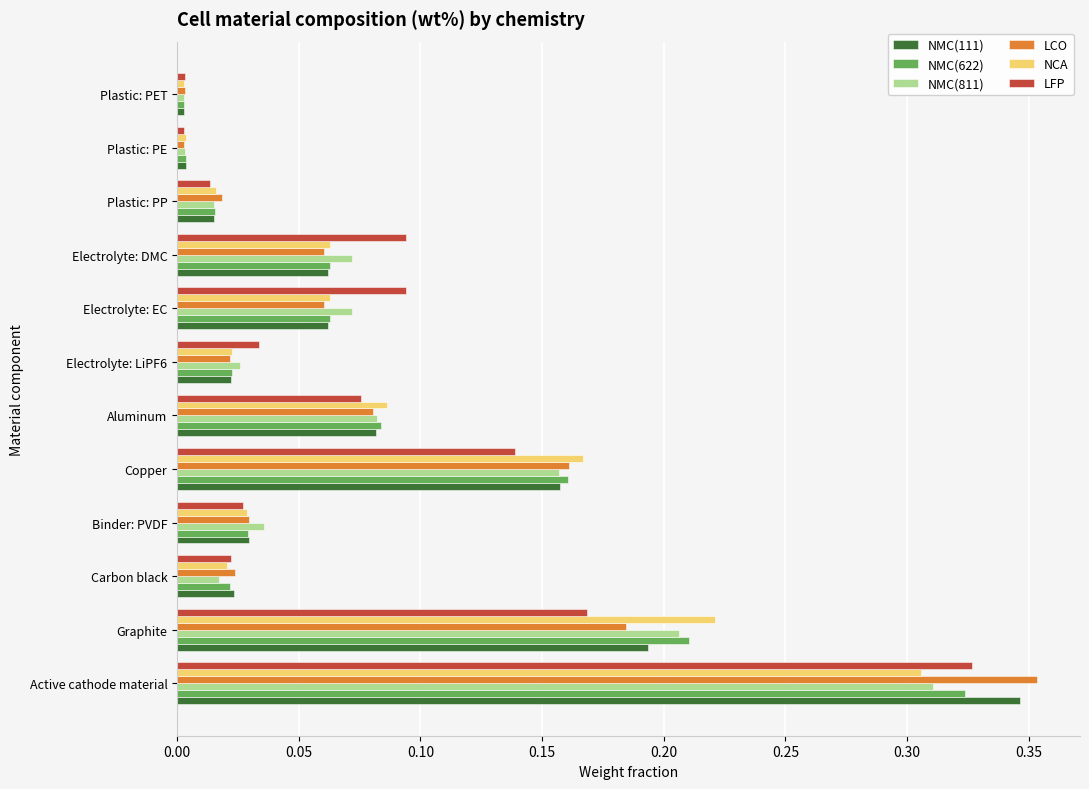

True or false: NMC(811) has a value of 0.0 at Binder: PVDF.

True